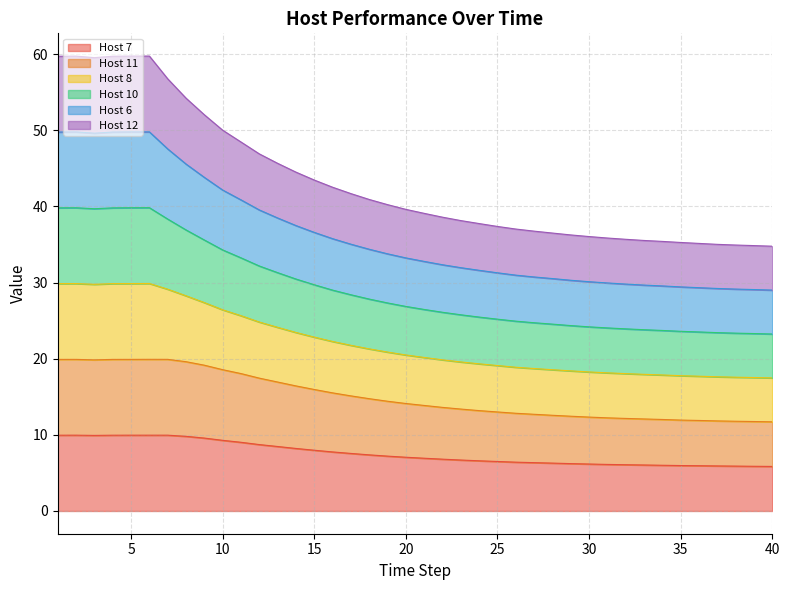

Which label corresponds to the largest value in the chart?

5